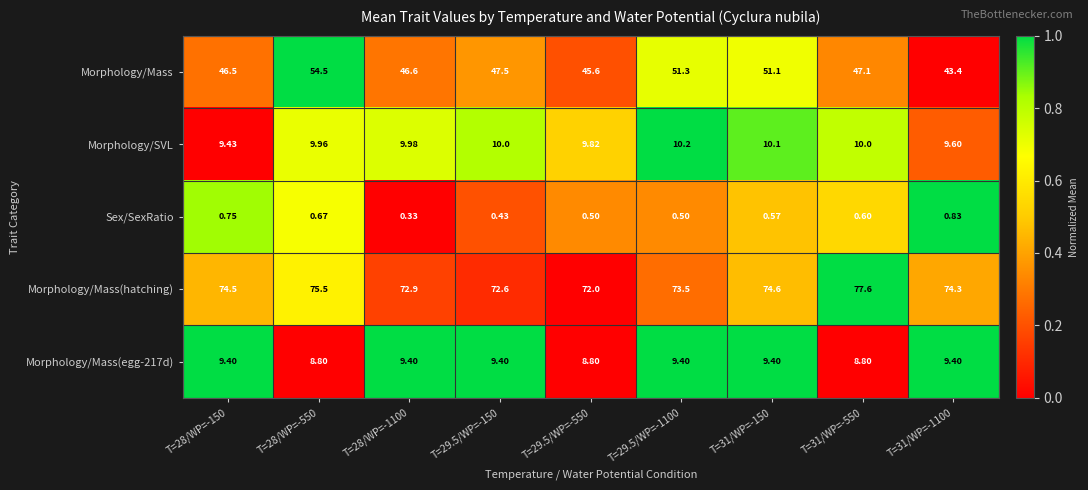

Between T=29.5/WP=-1100 and T=31/WP=-1100, which series saw the biggest shift?

Morphology/Mass